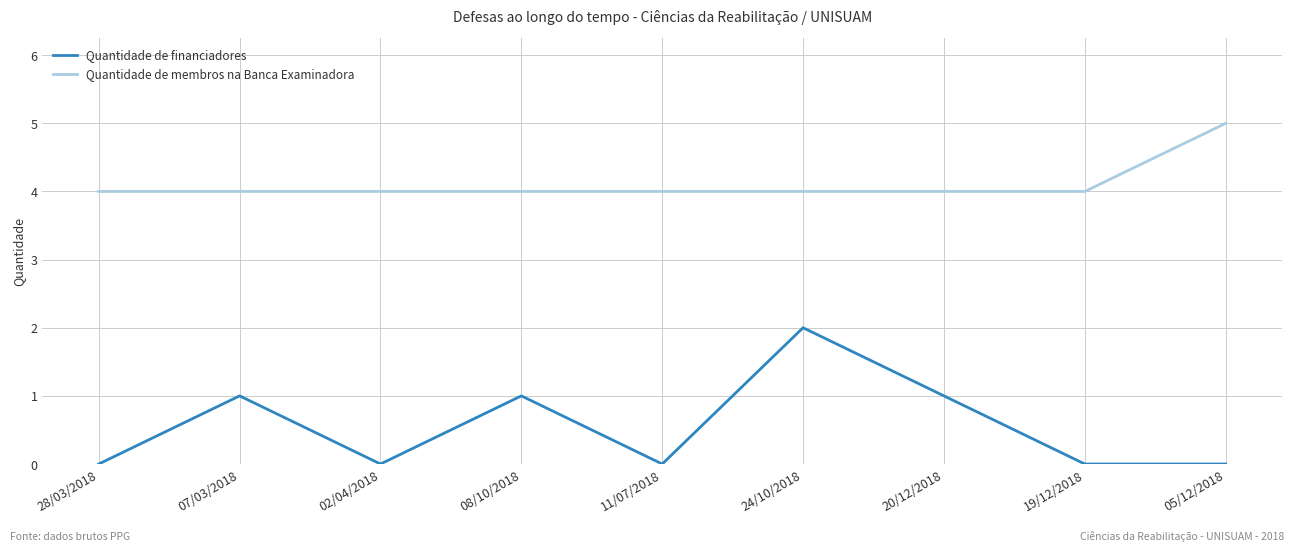

What is the sum of all Quantidade de financiadores values?

5